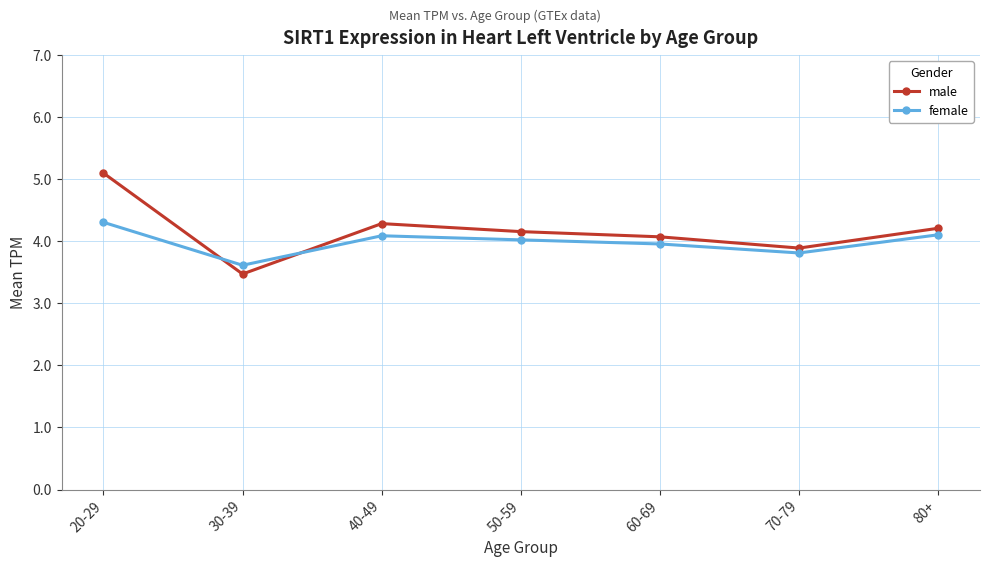

What is the average value of the male series?

4.2